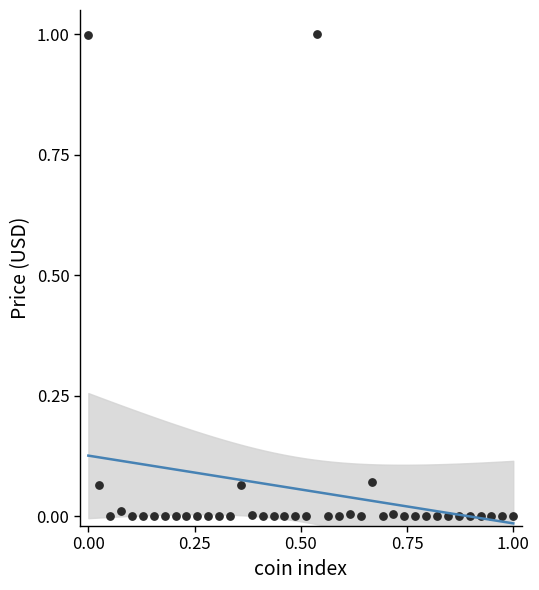

What is the range of X values (max minus min)?

1.0